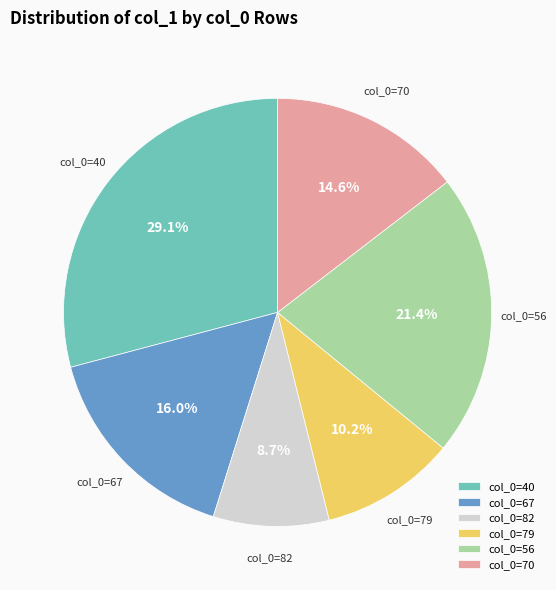

Which has a higher value, col_0=79 or col_0=67?

col_0=67